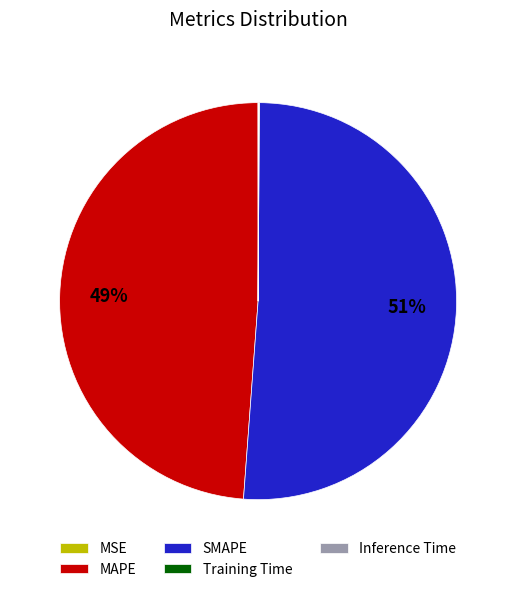

To the nearest percent, what portion does MAPE represent?

49%